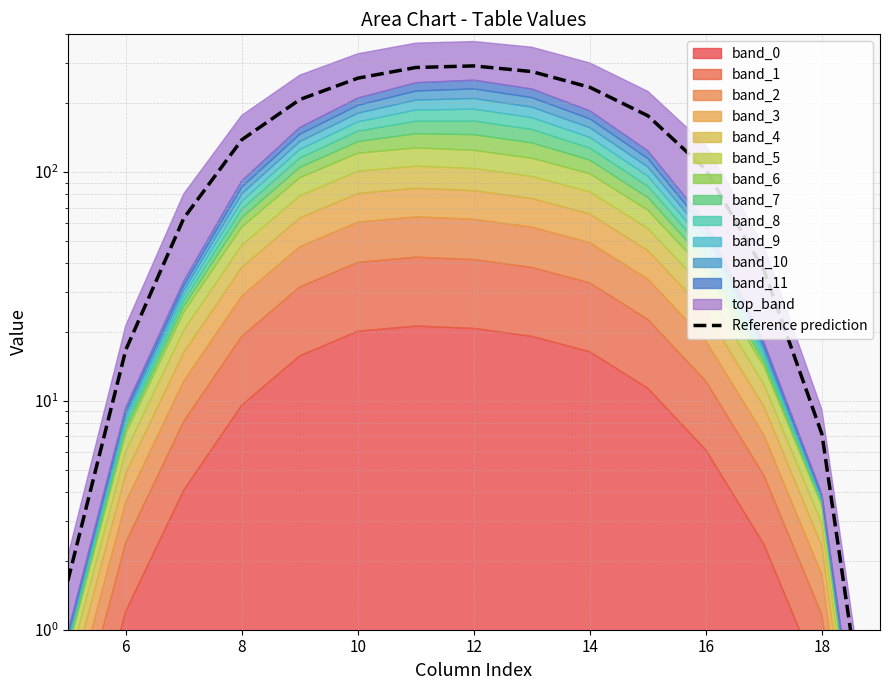

True or false: there are more than 0 points higher than both neighbors.

True